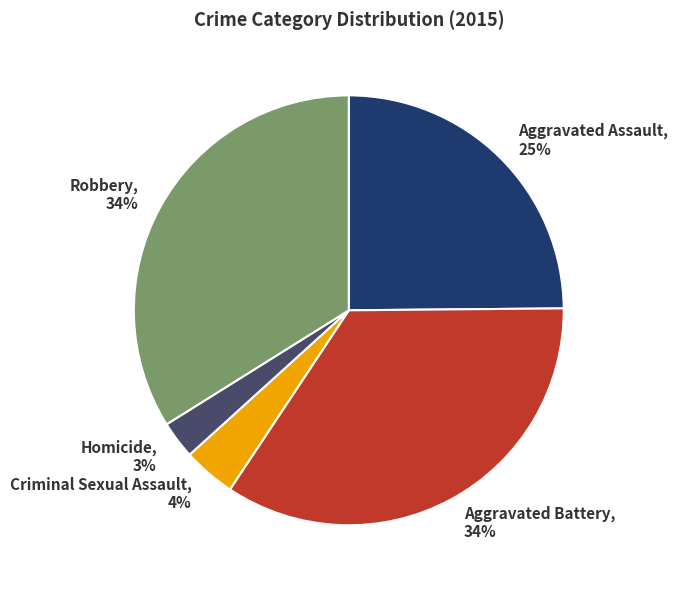

What is the smallest slice in the pie chart?

Homicide